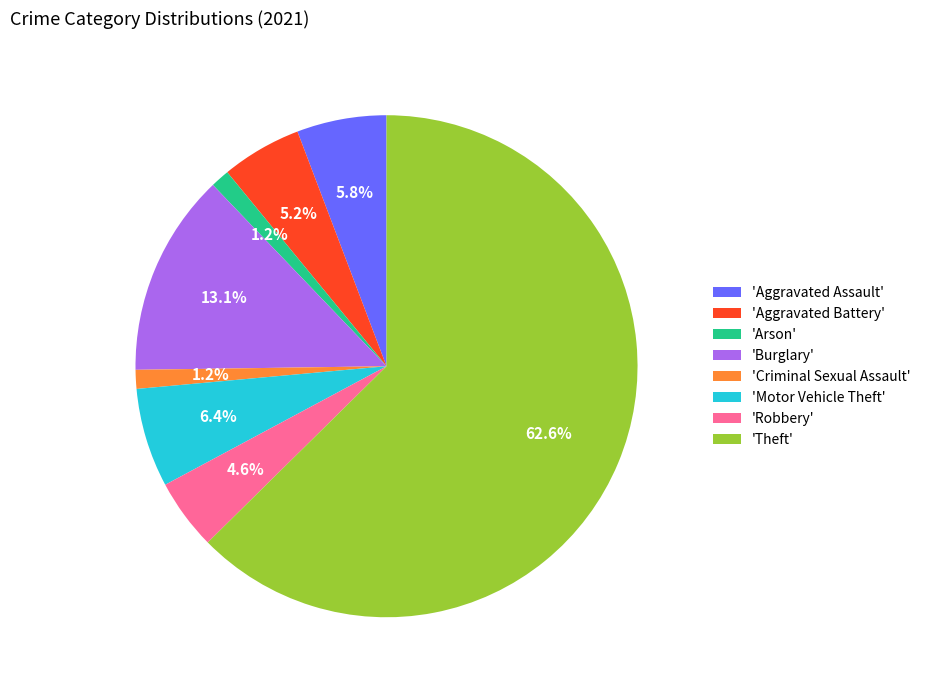

How much of the chart is everything except 'Aggravated Battery'?

94.8%